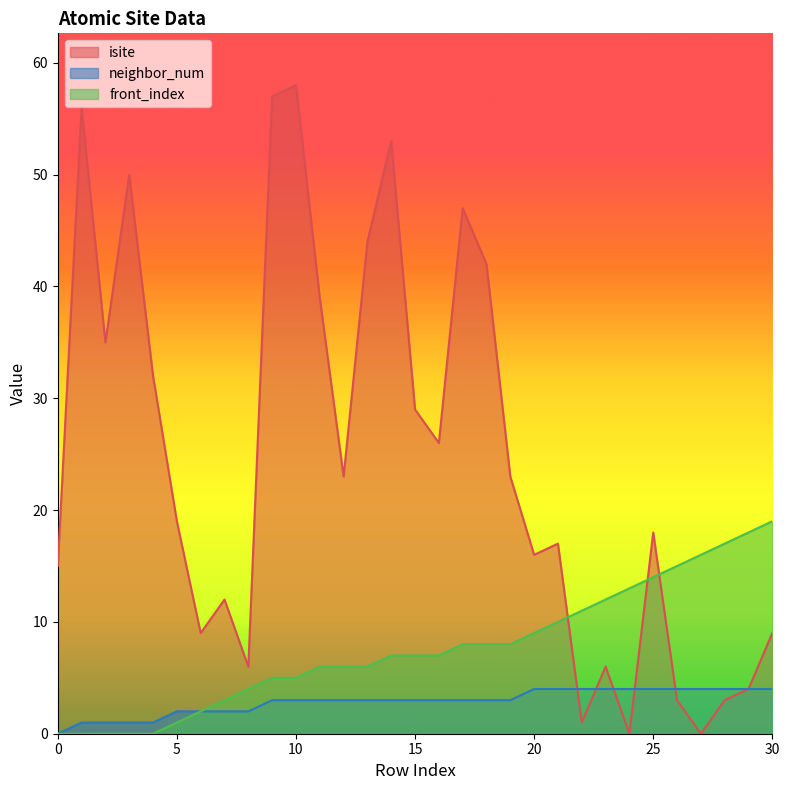

Is it true that isite equals 2 at 29?

False